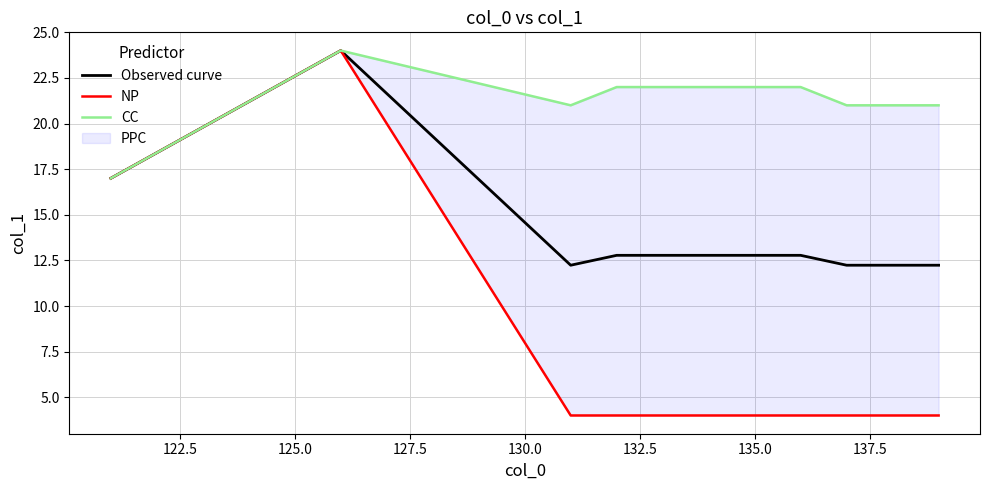

Rank the series by their maximum value, from lowest to highest.

Observed curve, NP, CC